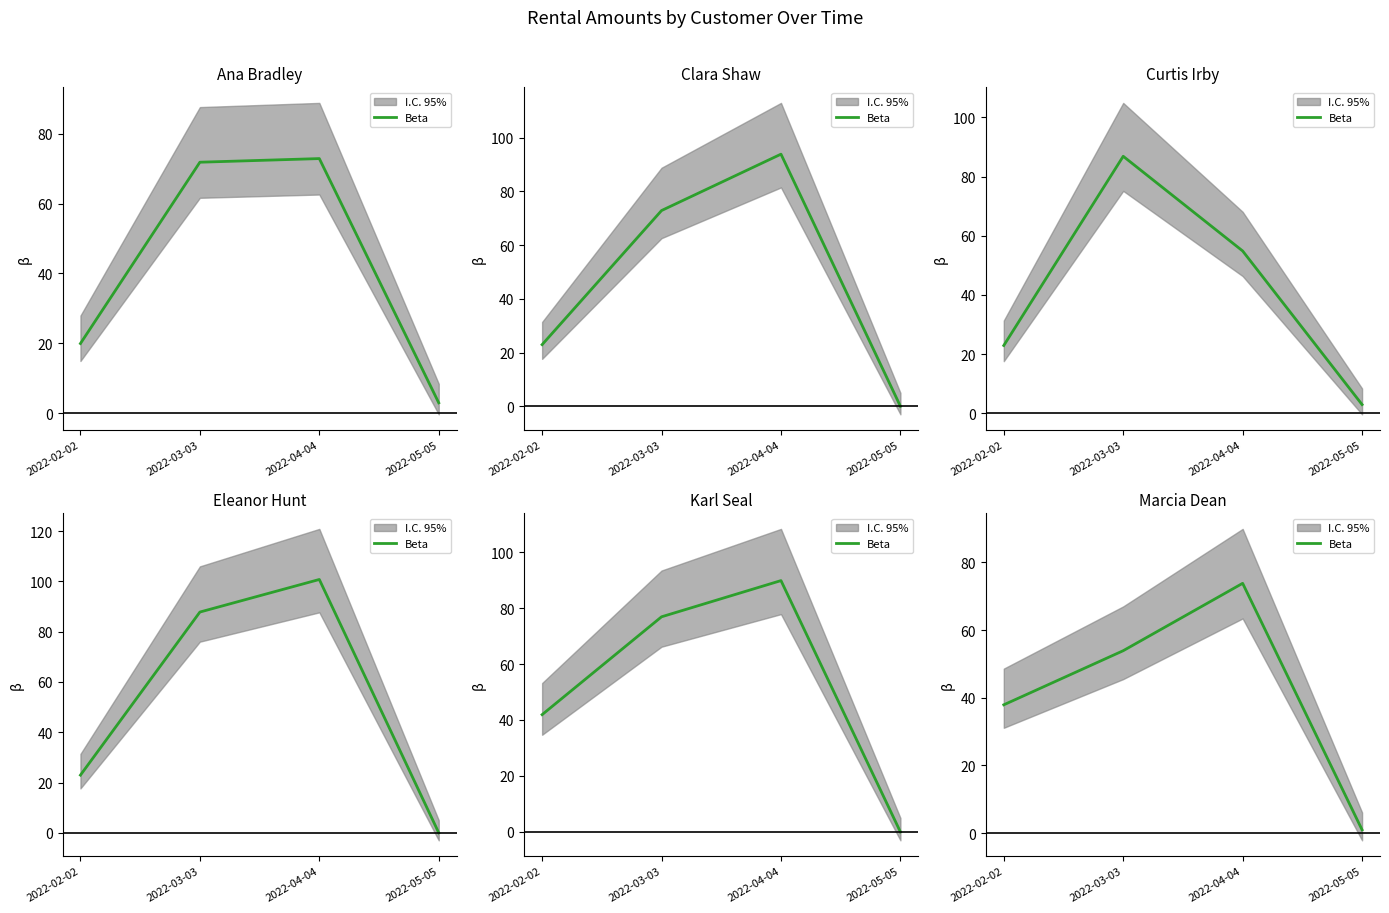

Is this an area chart (filled region under the line)?

No